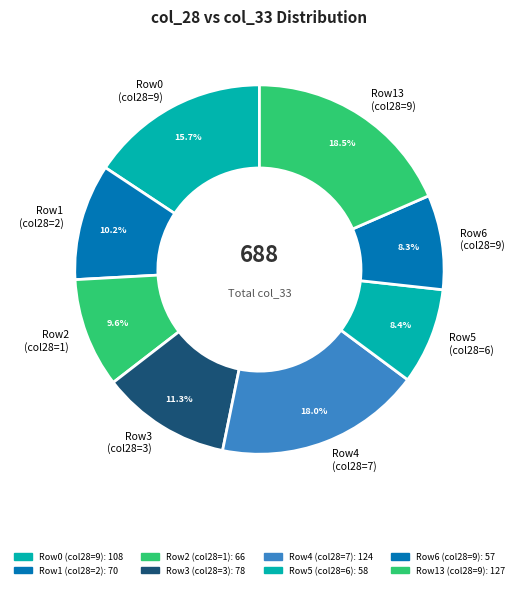

What percentage do Row5 (col28=6) and Row6 (col28=9) together represent?

16.7%